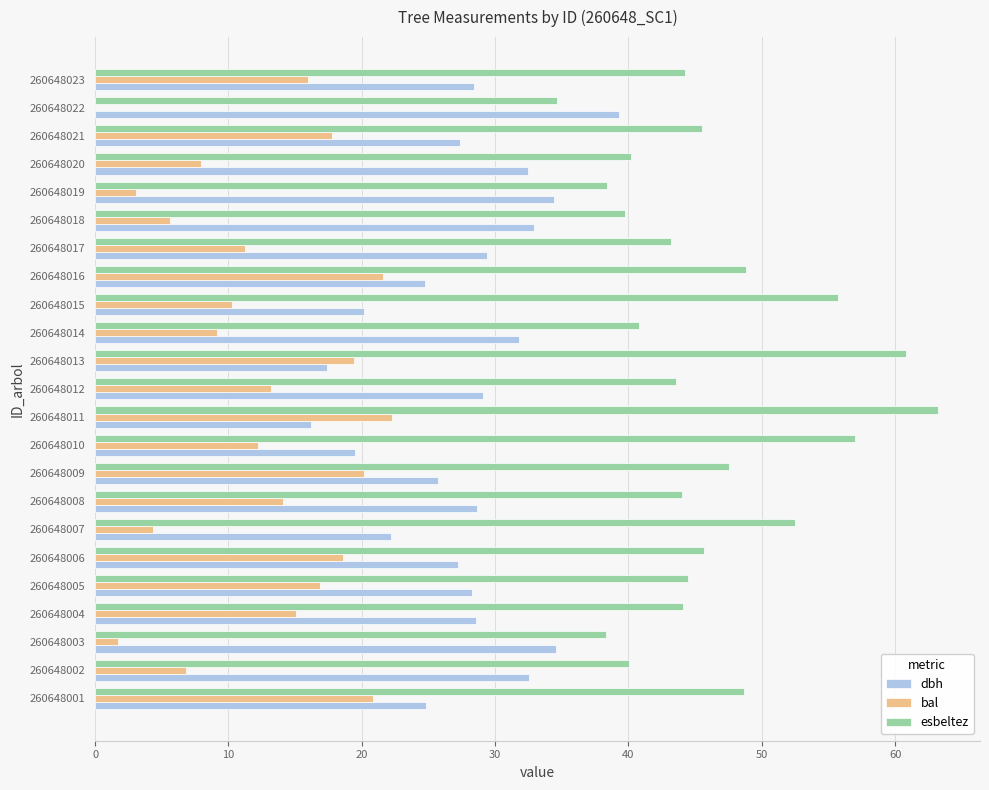

What is the total value across all series at 260648009?

93.4